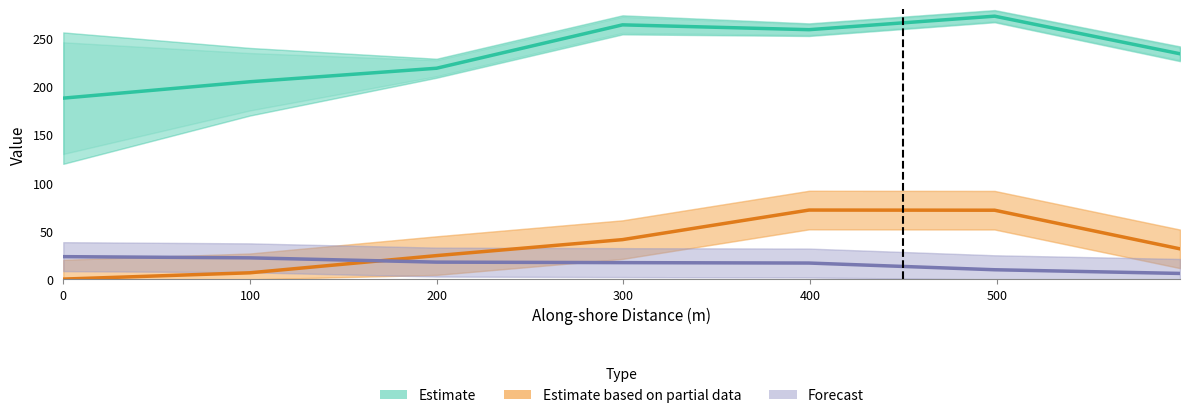

What is the spread (max minus min) of values at 400?

242.0